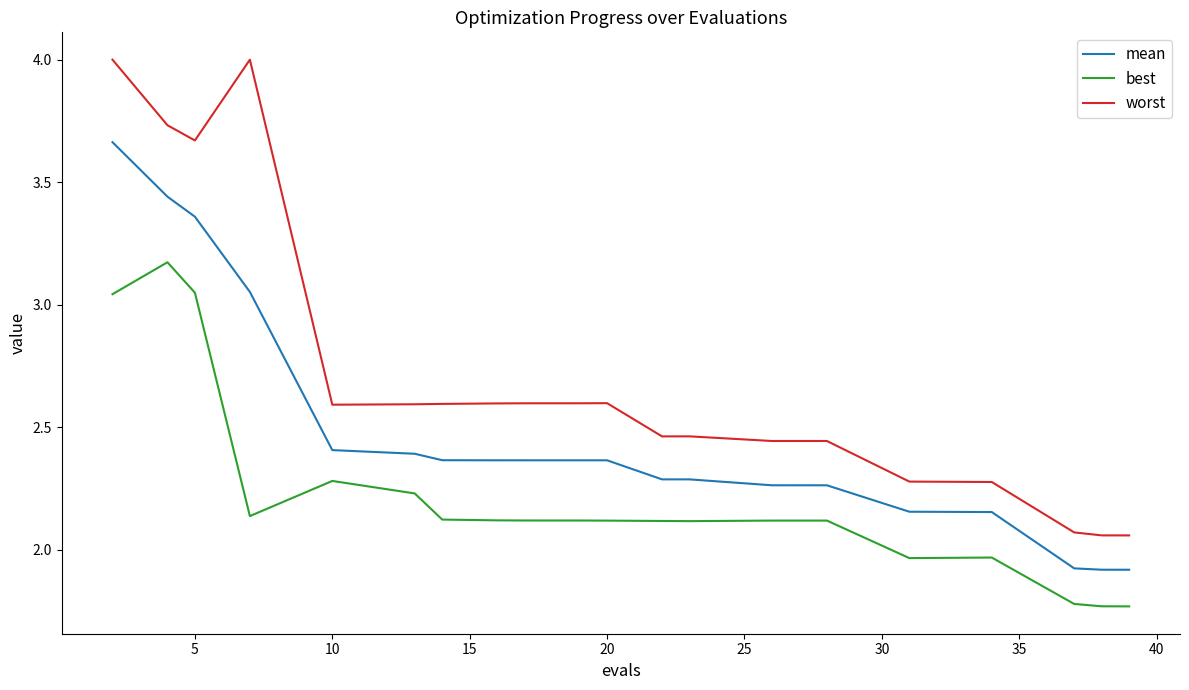

Which series has the largest total across all categories?

worst